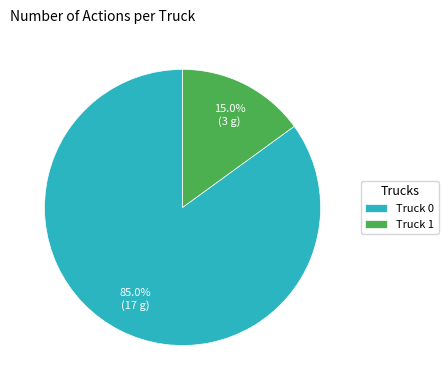

Count the number of slices in the pie.

2